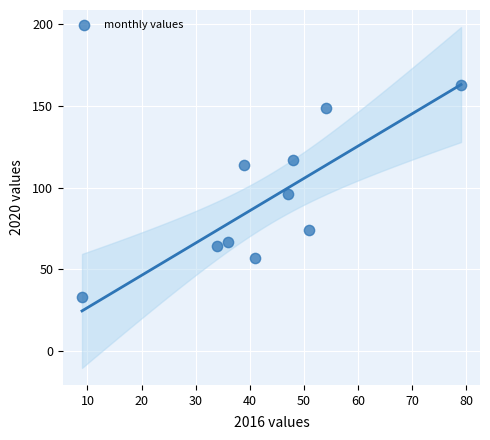

What is the range of Y values (max minus min)?

130